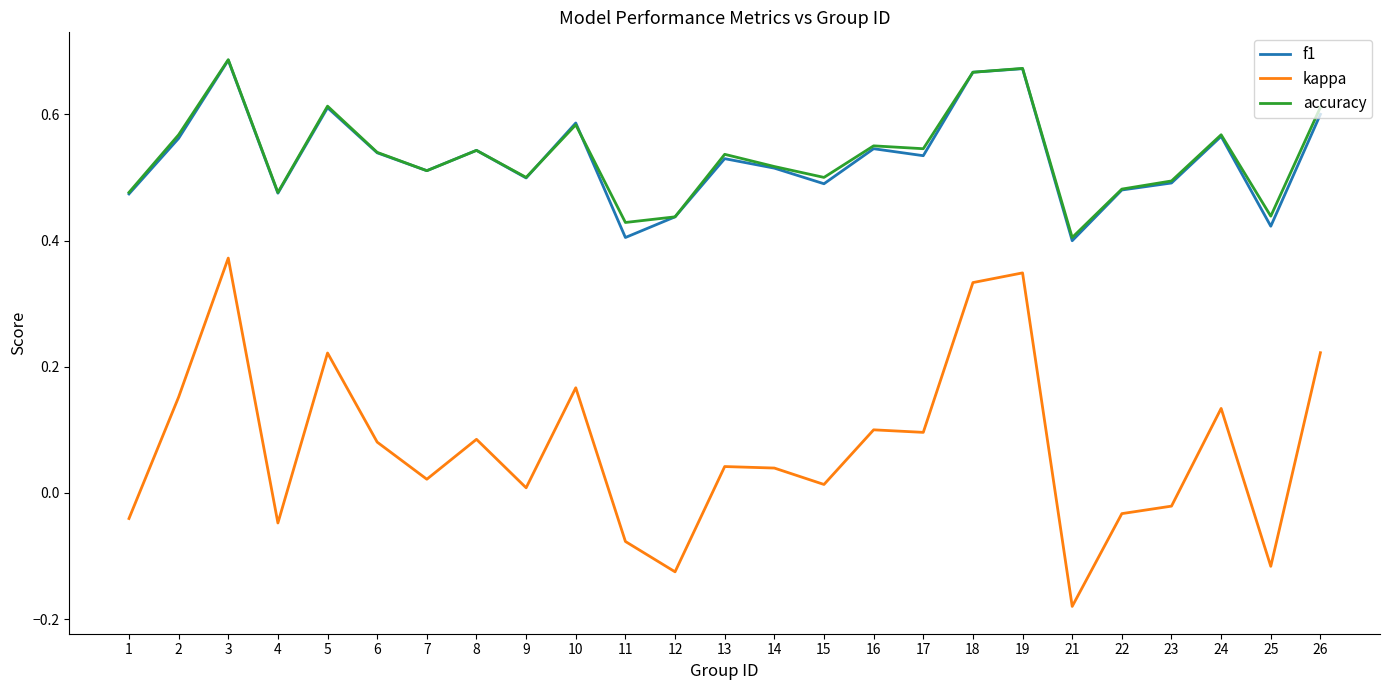

True or false: f1 has a value of 0.4 at 11.

True